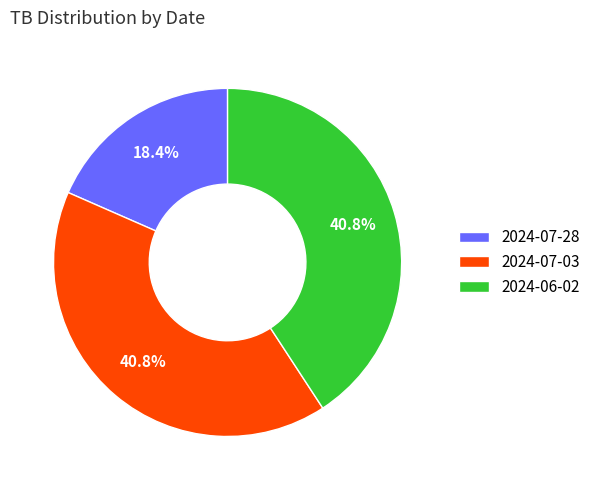

What percentage is NOT represented by 2024-06-02?

59.2%